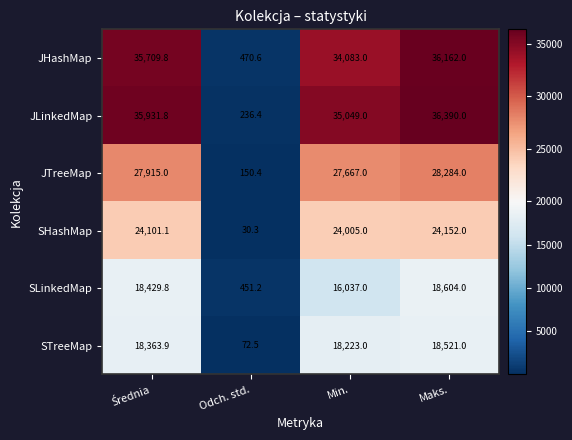

Which series has the widest spread of values?

JLinkedMap